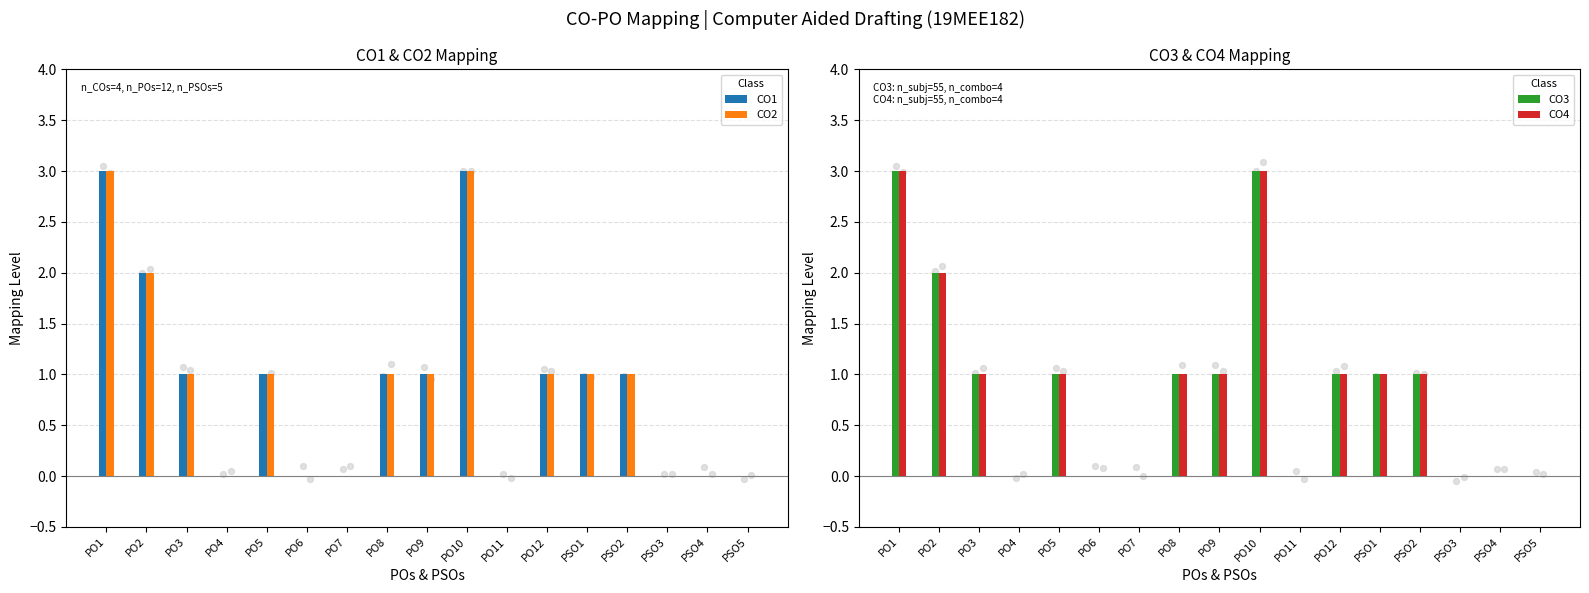

Which series has the largest Y range (max minus min)?

CO1